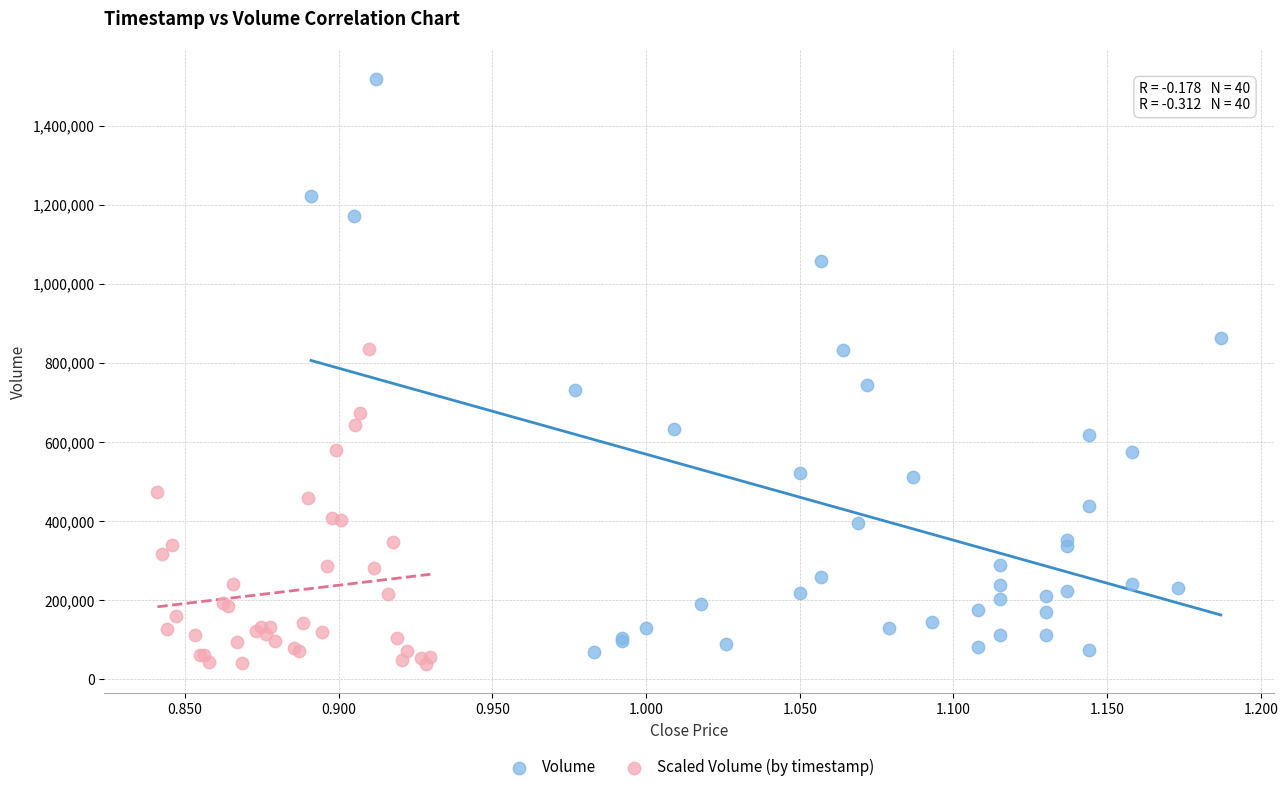

What are all the series names shown in the legend?

Volume, Scaled Volume (by timestamp)